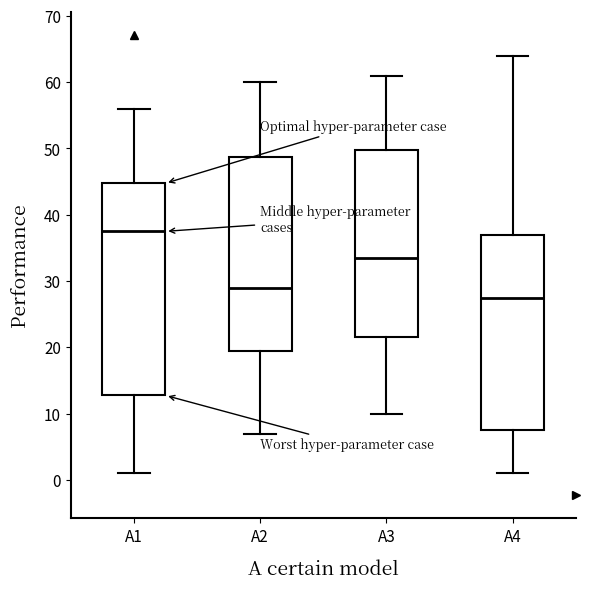

Where is the lower edge of the box for A4 on the y-axis? The values are not printed on the chart, so give them approximately, as read against the axis.

8